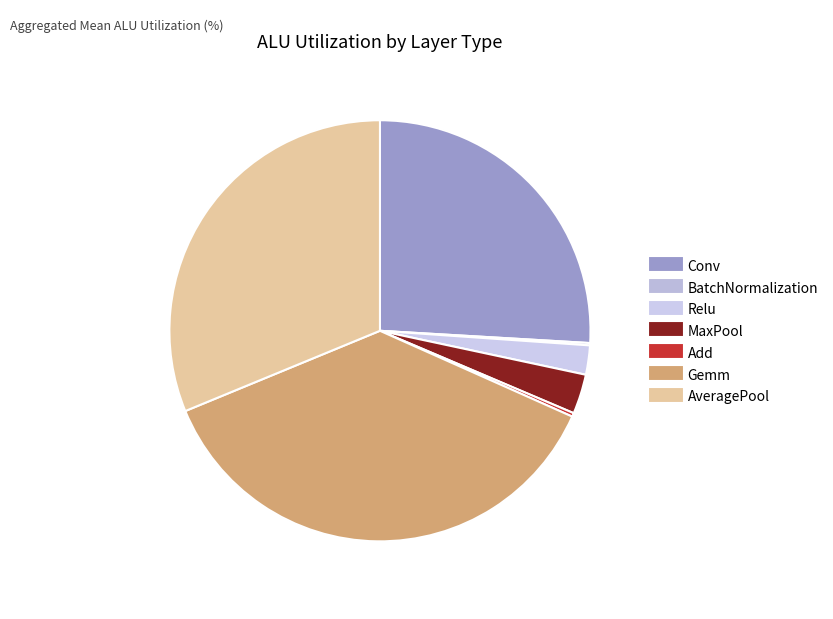

Count the number of slices in the pie.

7